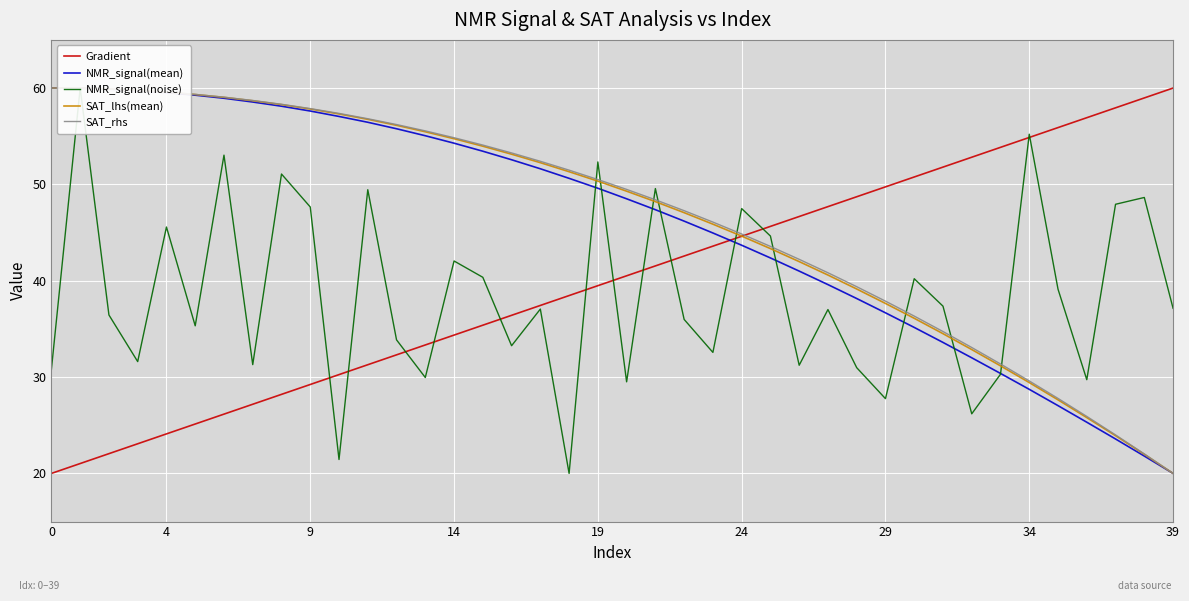

Reading left to right, list all the values displayed in this chart.

Gradient: 20.0	21.0	22.1	23.1	24.1	25.1	26.2	27.2	28.2	29.2	30.3	31.3	32.3	33.3	34.4	35.4	36.4	37.4	38.5	39.5	40.5	41.5	42.6	43.6	44.6	45.6	46.7	47.7	48.7	49.7	50.8	51.8	52.8	53.8	54.9	55.9	56.9	57.9	59.0	60.0
NMR_signal(mean): 60.0	60.0	59.9	59.7	59.5	59.3	58.9	58.6	58.1	57.6	57.1	56.4	55.8	55.1	54.3	53.4	52.6	51.6	50.6	49.6	48.5	47.4	46.2	45.0	43.7	42.4	41.0	39.6	38.2	36.7	35.2	33.6	32.0	30.4	28.7	27.0	25.3	23.6	21.8	20.0
NMR_signal(noise): 30.8	60.0	36.4	31.6	45.6	35.3	53.0	31.3	51.1	47.7	21.4	49.4	33.9	30.0	42.0	40.4	33.3	37.1	20.0	52.3	29.5	49.6	36.0	32.6	47.5	44.6	31.2	37.0	31.0	27.8	40.2	37.4	26.2	30.3	55.2	39.1	29.7	47.9	48.6	37.1
SAT_lhs(mean): 60.0	60.0	59.9	59.8	59.6	59.3	59.0	58.7	58.3	57.8	57.3	56.8	56.1	55.5	54.7	54.0	53.1	52.3	51.3	50.3	49.3	48.2	47.1	45.9	44.6	43.3	42.0	40.6	39.1	37.6	36.1	34.5	32.9	31.2	29.4	27.6	25.8	23.9	22.0	20.0
SAT_rhs: 60.0	60.0	59.9	59.8	59.6	59.3	59.1	58.7	58.3	57.9	57.4	56.8	56.2	55.6	54.8	54.1	53.3	52.4	51.5	50.5	49.5	48.4	47.3	46.1	44.9	43.6	42.2	40.8	39.4	37.9	36.3	34.7	33.1	31.4	29.6	27.8	25.9	24.0	22.0	20.0